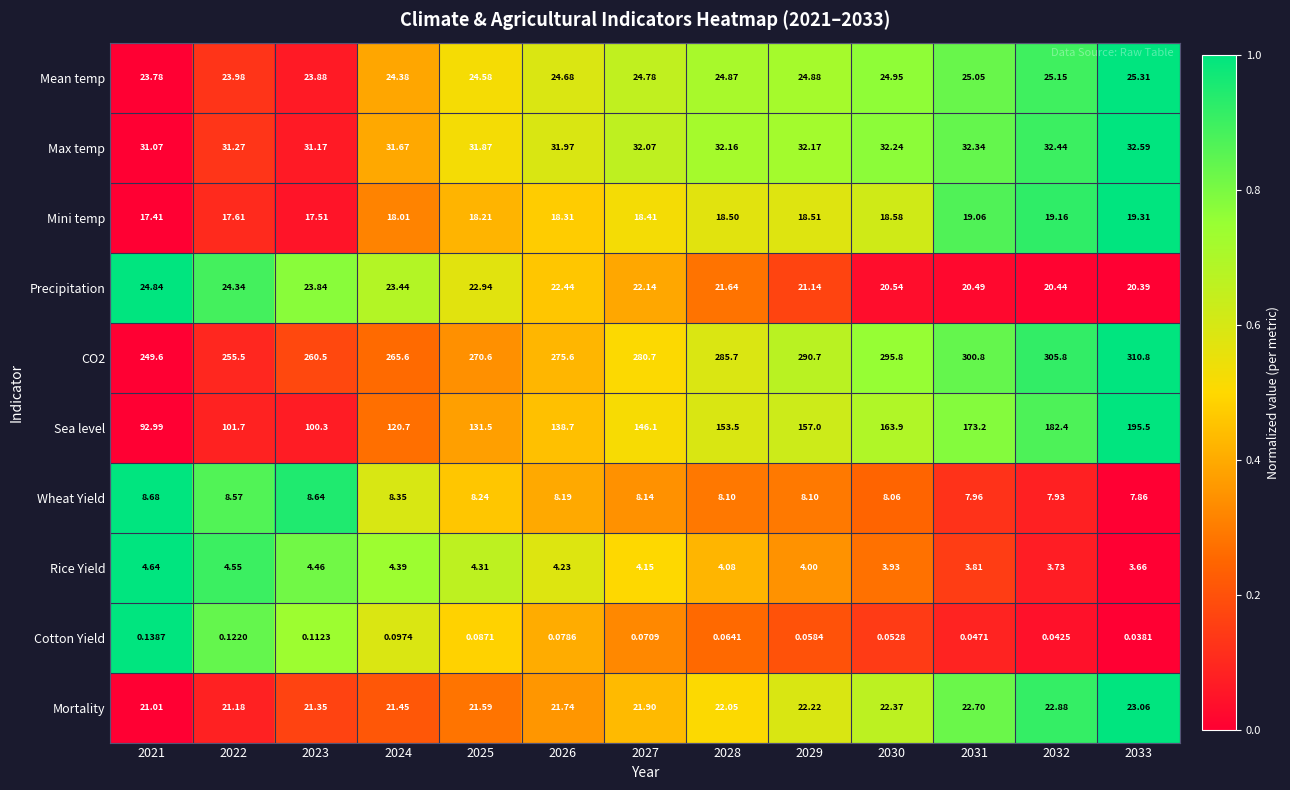

Which series changed the most between 2028 and 2032?

Sea level